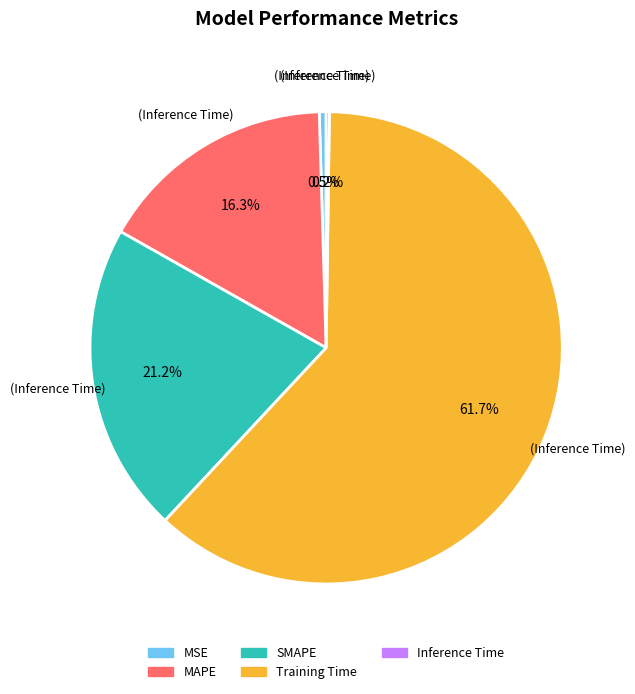

True or false: Training Time accounts for 62% of the total.

True